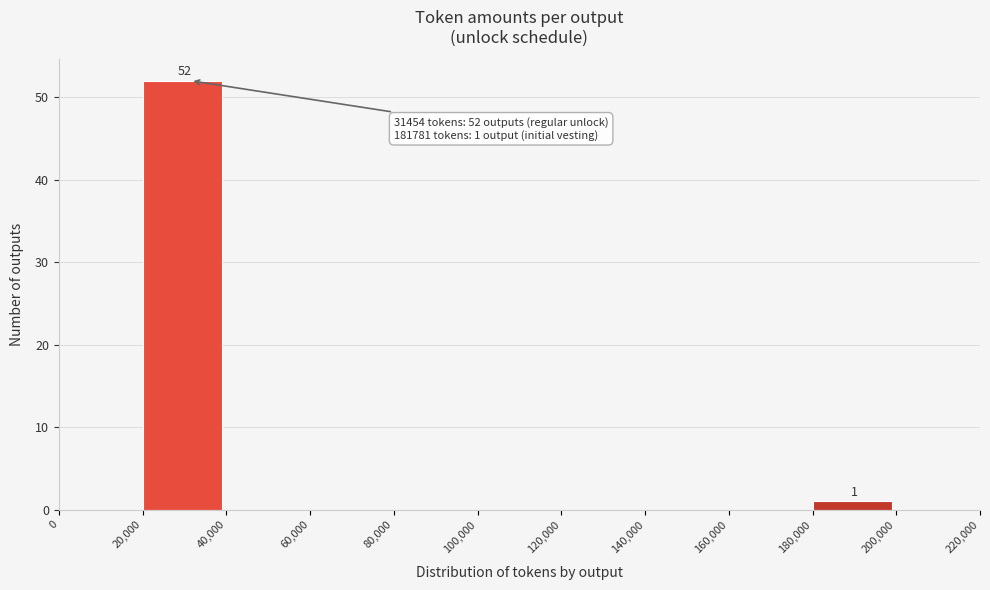

Over which range of the x-axis is the bar tallest?

20,000 to 40,000